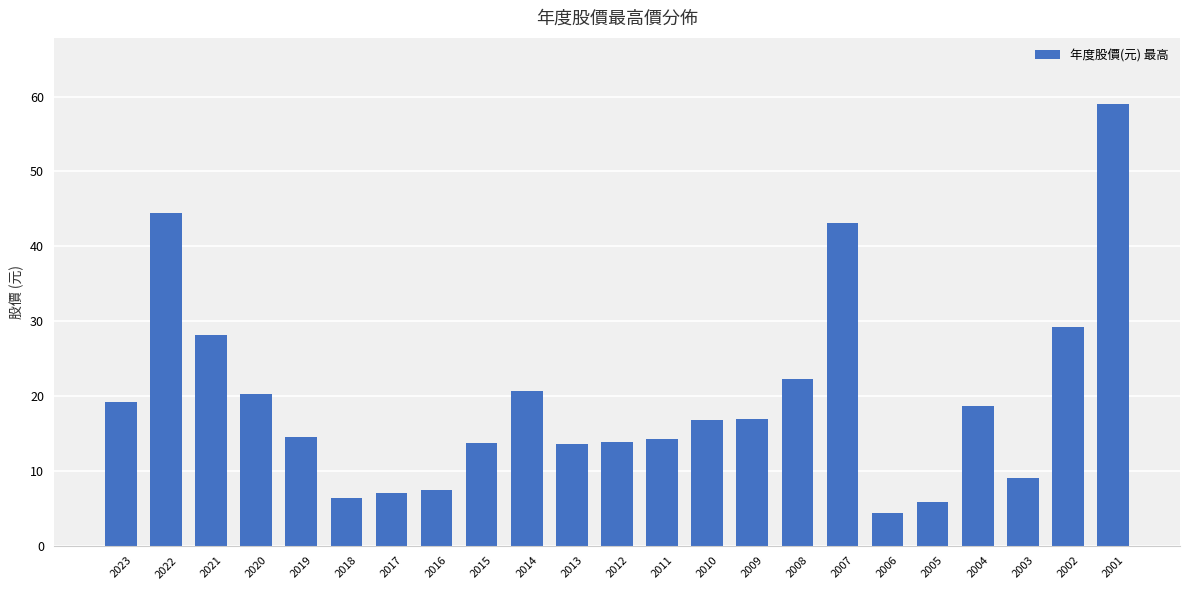

What is the difference between the second highest and second lowest values?

38.6